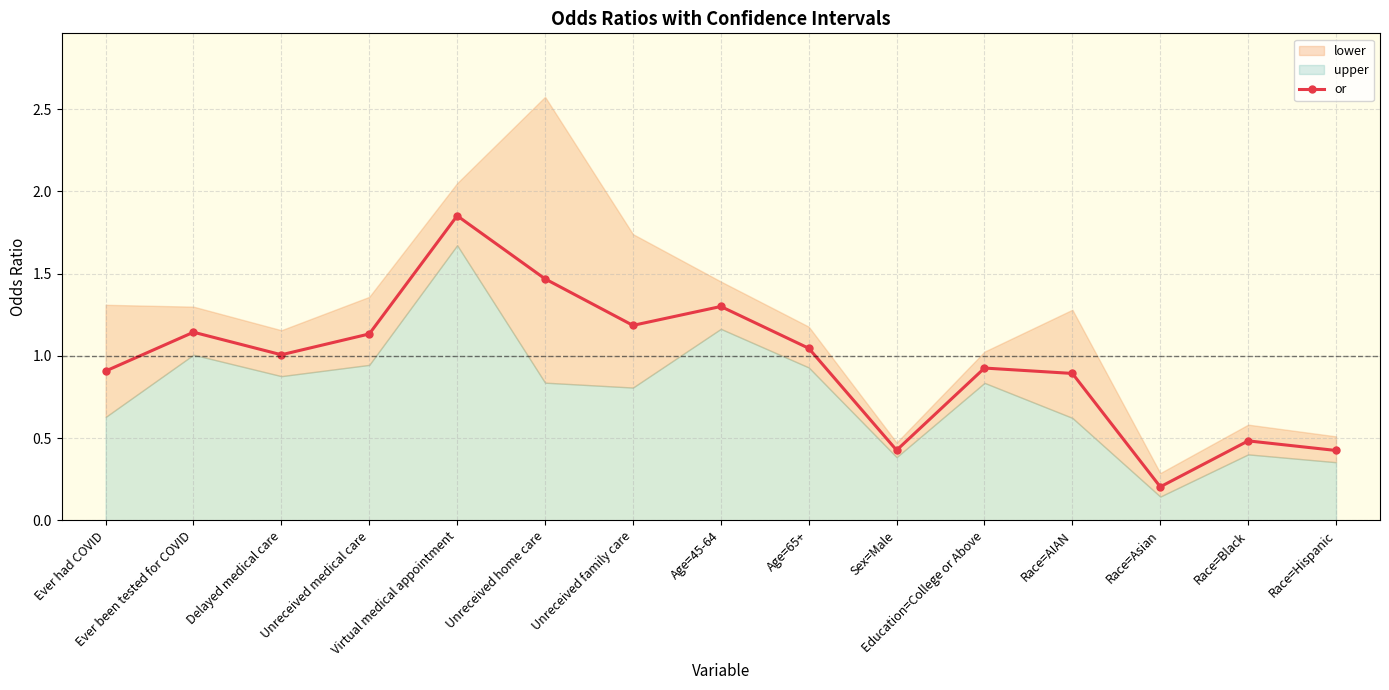

At which category does the data reach its first local peak?

Ever been tested for COVID